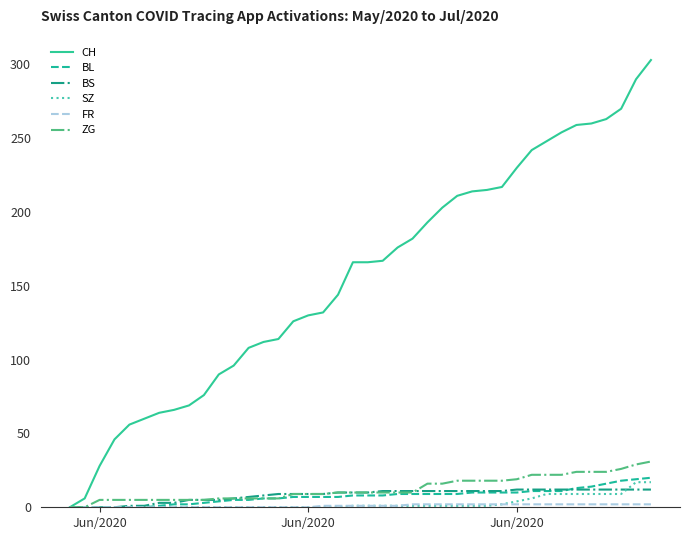

Which series has the widest spread of values?

CH